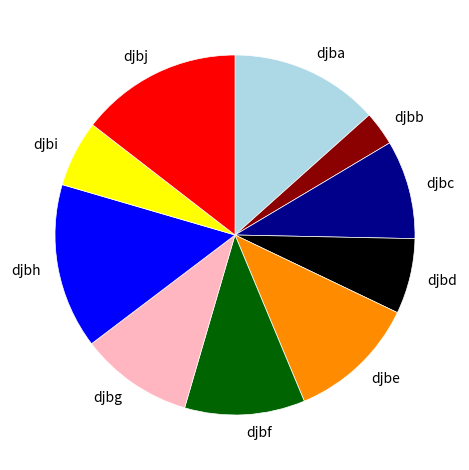

Is the sum of djba and djbc greater than half?

No